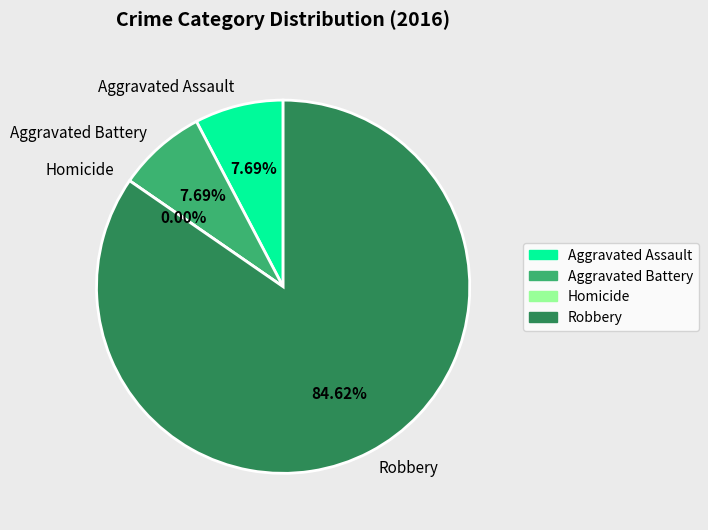

To the nearest percent, what is the difference between the largest and smallest slice percentages?

85%